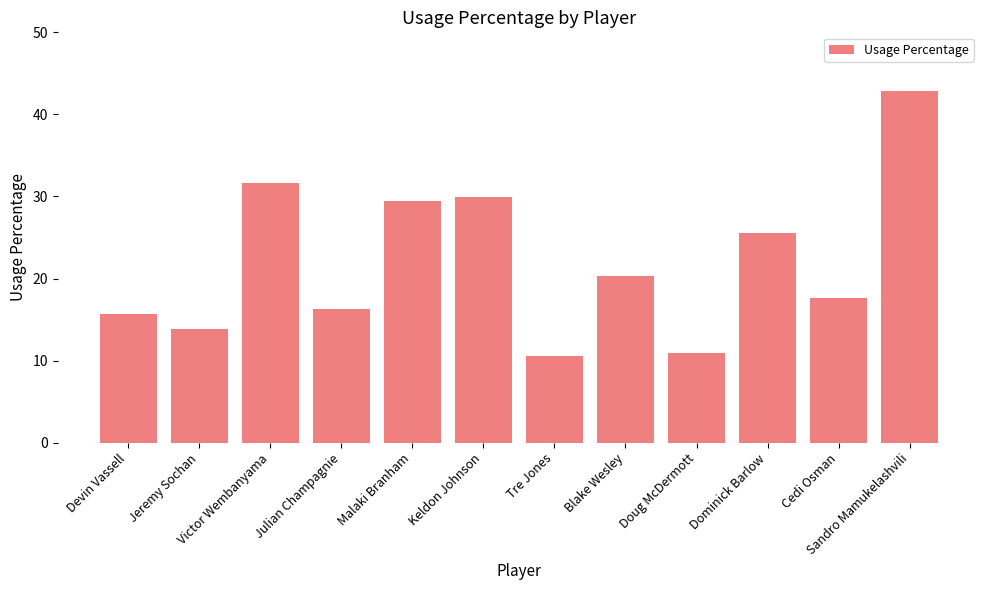

Reading left to right, extract all data points from this chart.

15.7	13.9	31.7	16.3	29.4	29.9	10.5	20.3	10.9	25.6	17.6	42.9